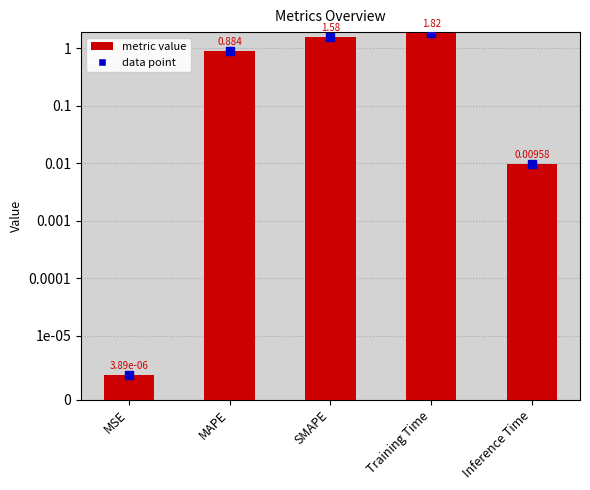

Reading right to left, extract all data points from this chart.

0.0	1.8	1.6	0.9	0.0